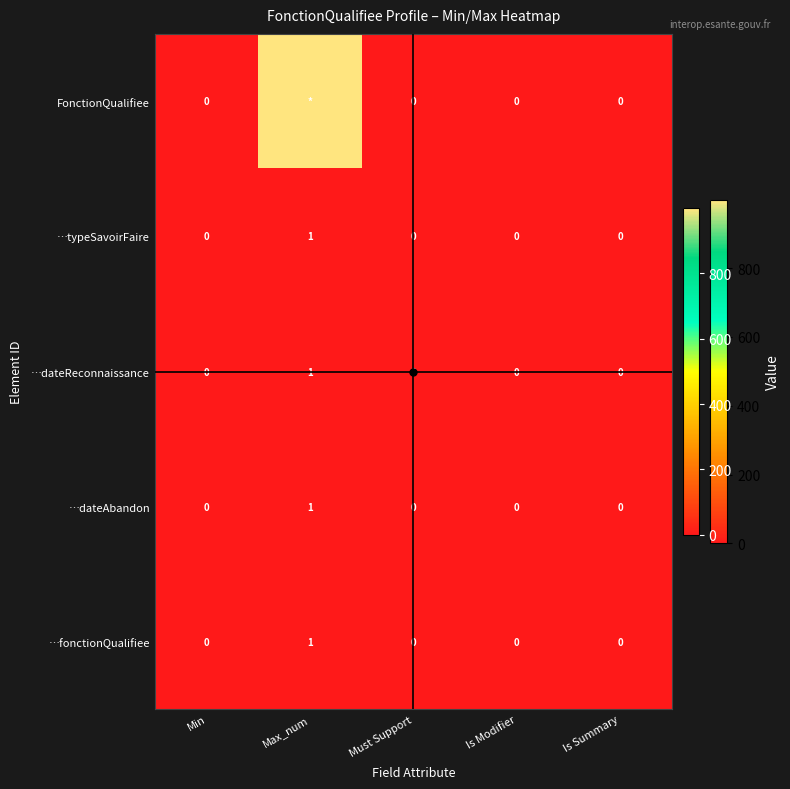

The …dateAbandon series shows 1 at Is Summary. True or false?

False